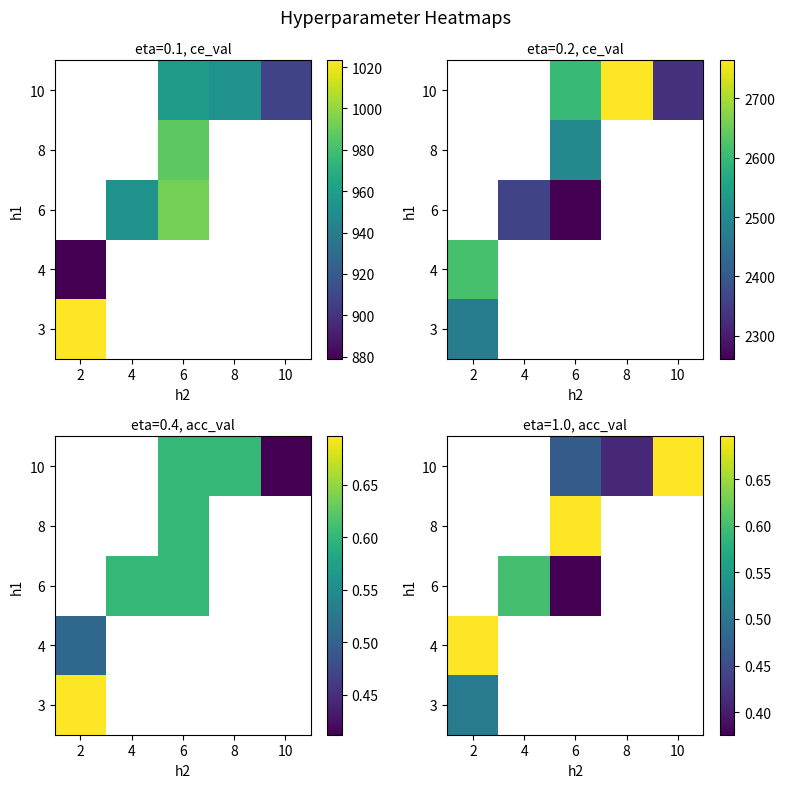

Between 8 and 10, which is larger?

10